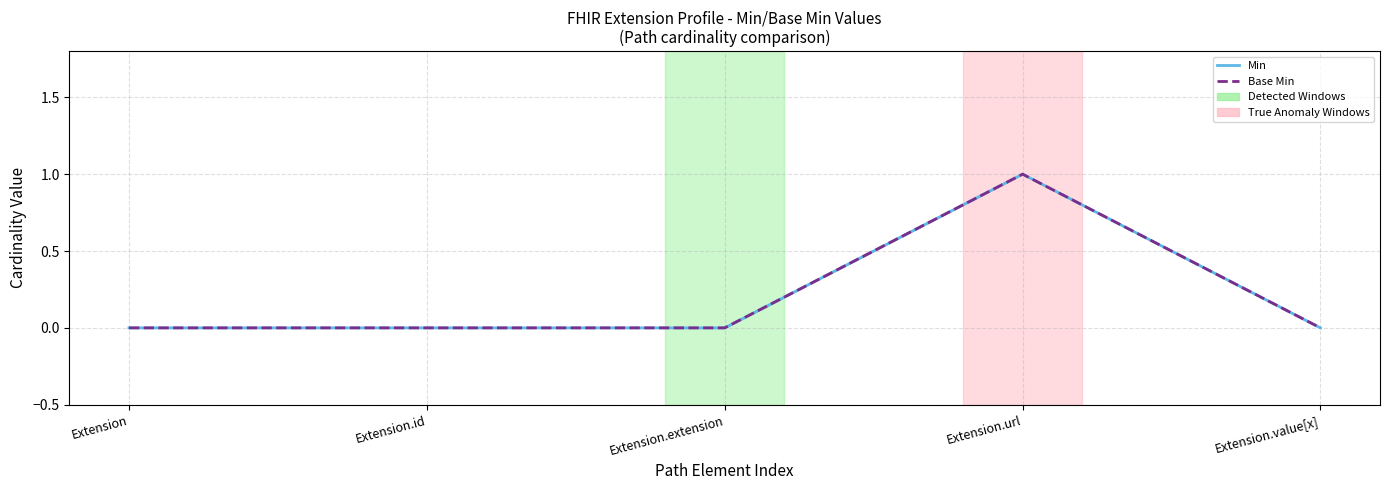

Is the value of Base Min at Extension.url greater than the value of Min at Extension.extension?

Yes